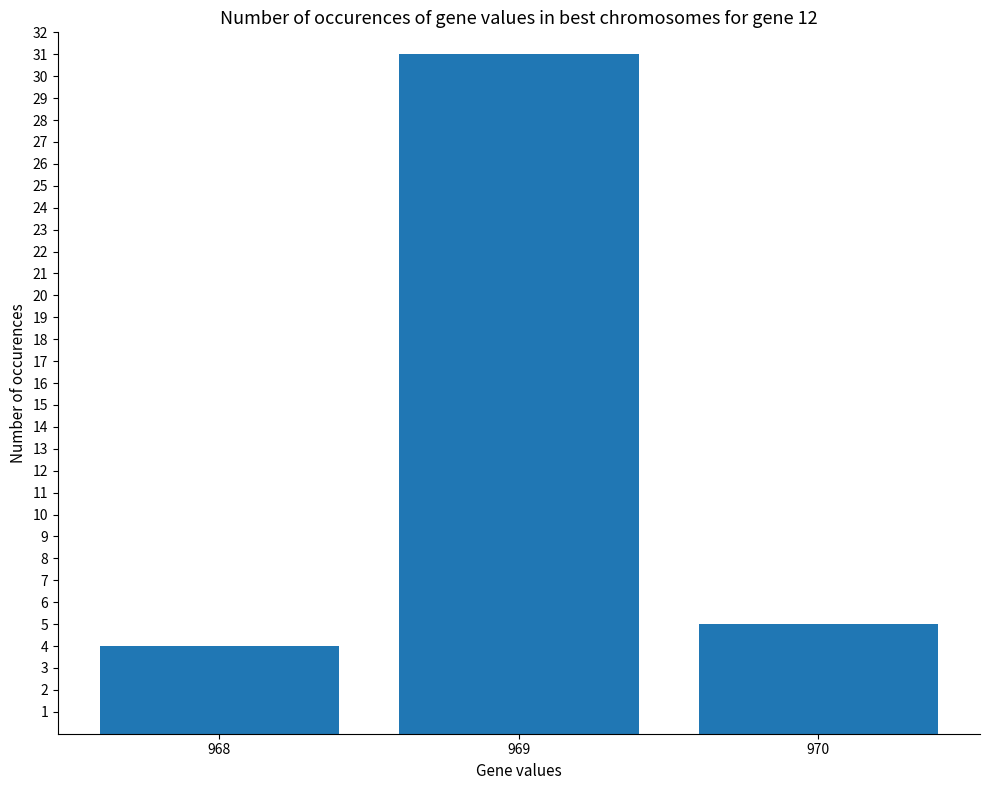

At which category does the chart reach its minimum across all series?

968